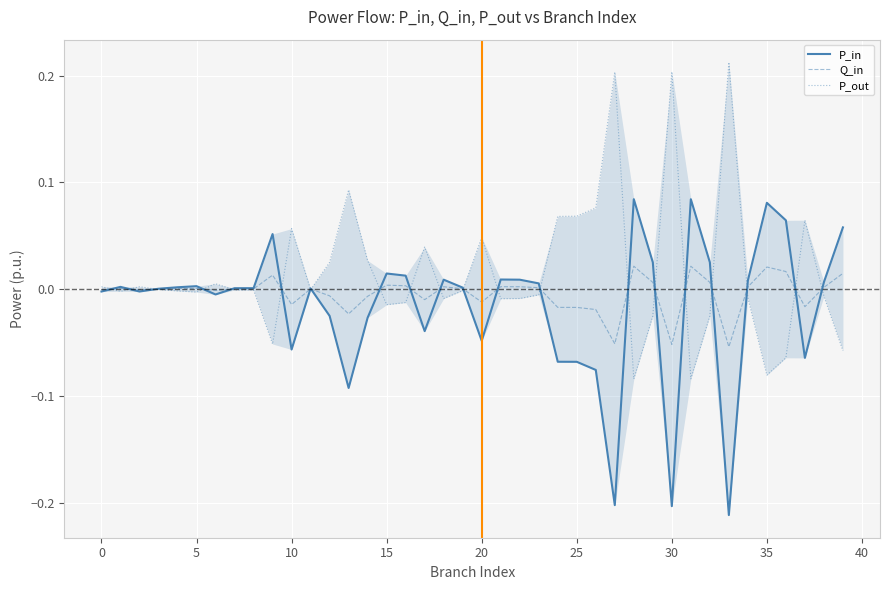

Rank the series by their maximum value, from lowest to highest.

Q_in, P_in, P_out